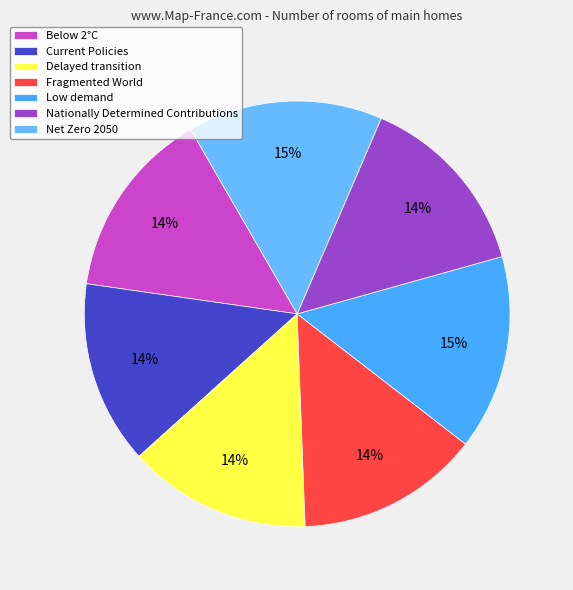

What percentage is the Below 2°C slice, to the nearest percent?

14%